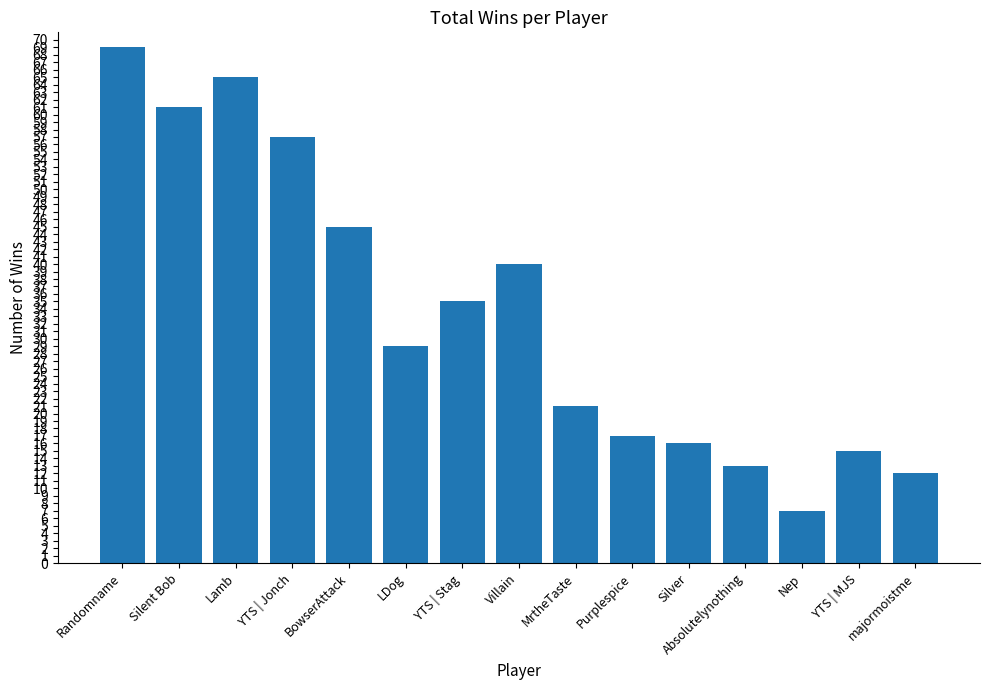

What is the greatest value displayed?

69